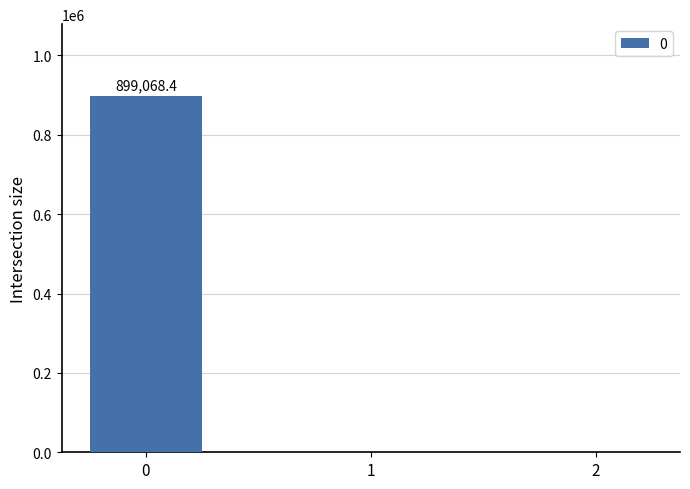

What is the maximum value shown in the chart?

899068.4